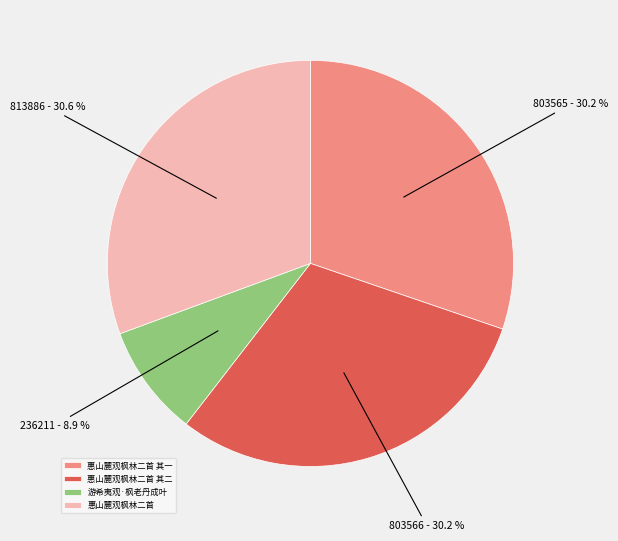

To the nearest percent, what percentage of the pie is 惠山麓观枫林二首 其二?

30%